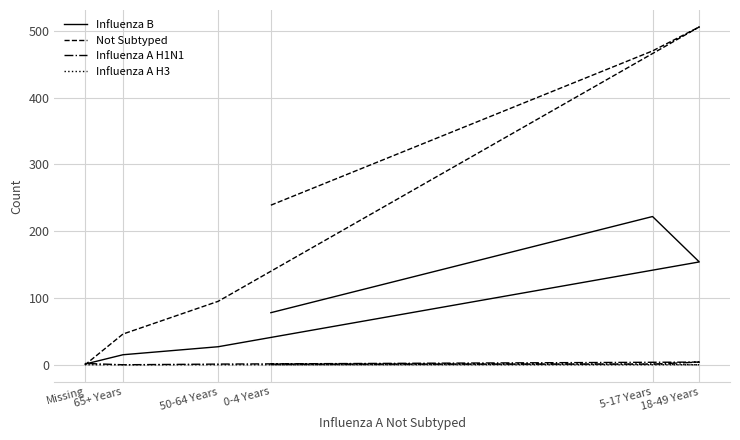

Is the value of Influenza A H1N1 at 18-49 Years greater than the value of Influenza B at 5-17 Years?

No